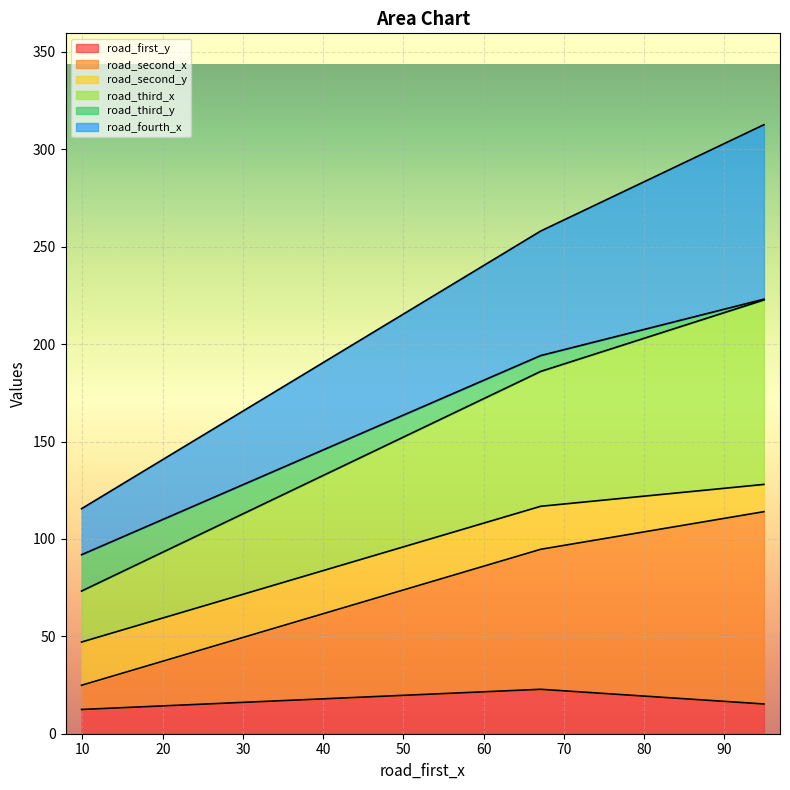

What is the lowest value of the road_first_y series?

12.5